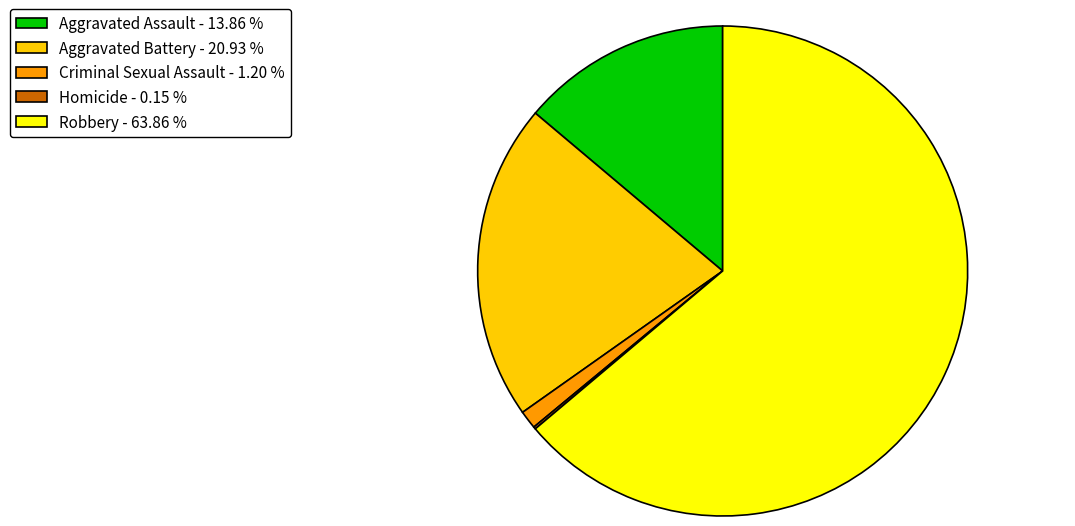

Between Criminal Sexual Assault - 1.20 % and Aggravated Assault - 13.86 %, which is larger?

Aggravated Assault - 13.86 %